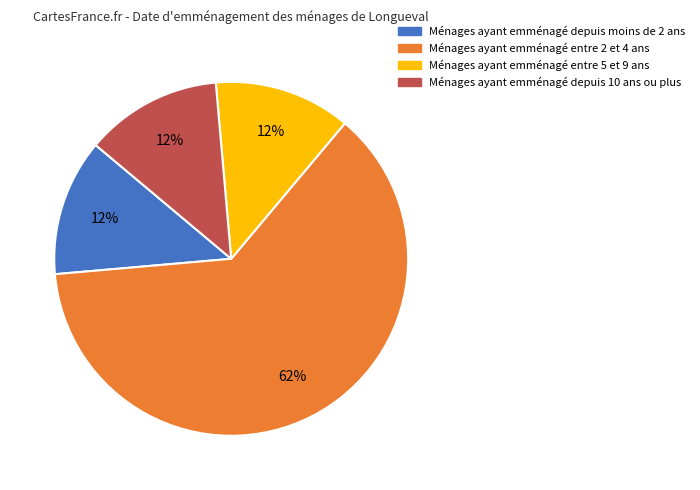

Count the number of slices in the pie.

4